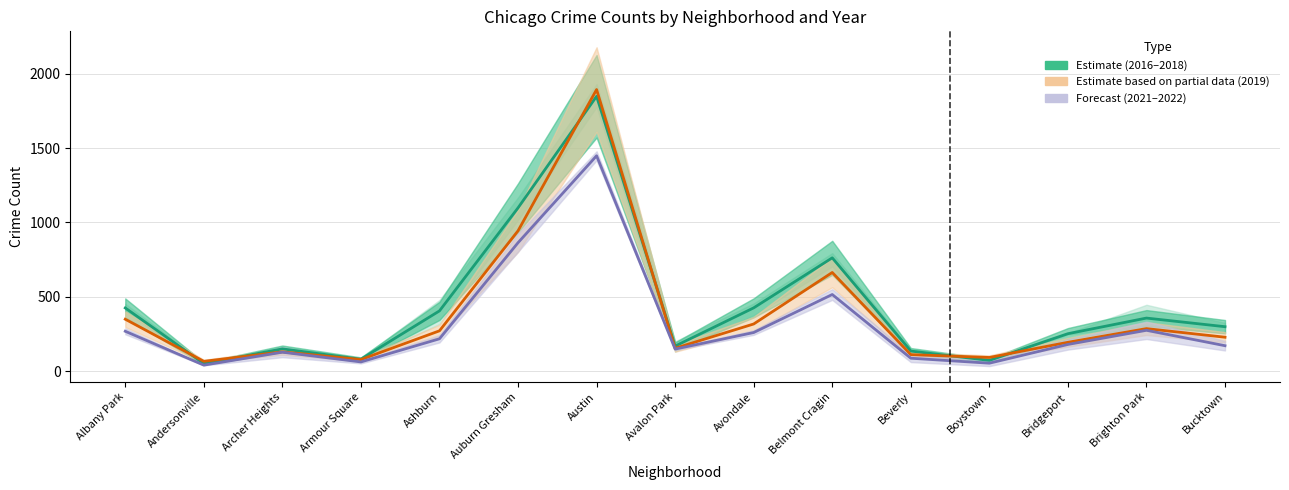

Rank the series by their maximum value, from lowest to highest.

2021–2022 (Forecast), 2016–2018 (Estimate), 2019 (Partial)